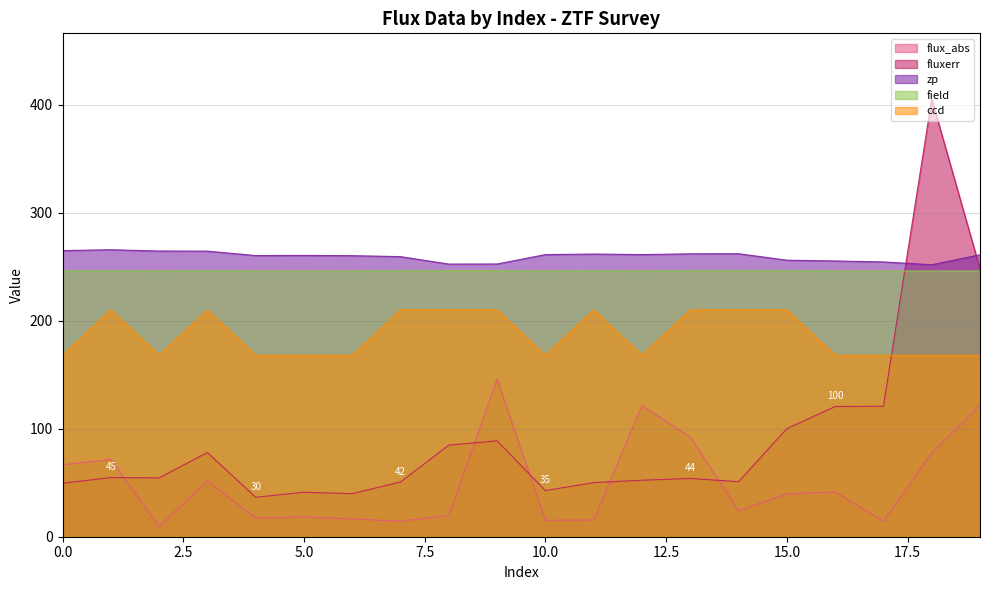

Is it true that ccd equals 246.3 at 11?

True